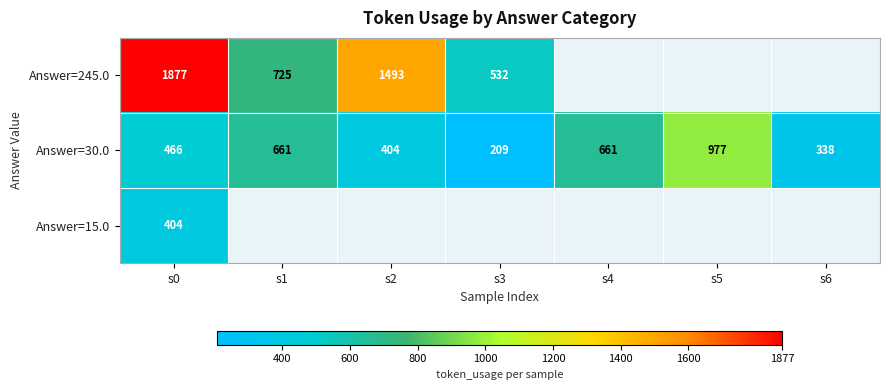

How many values in the Answer=30.0 series are below 466?

3